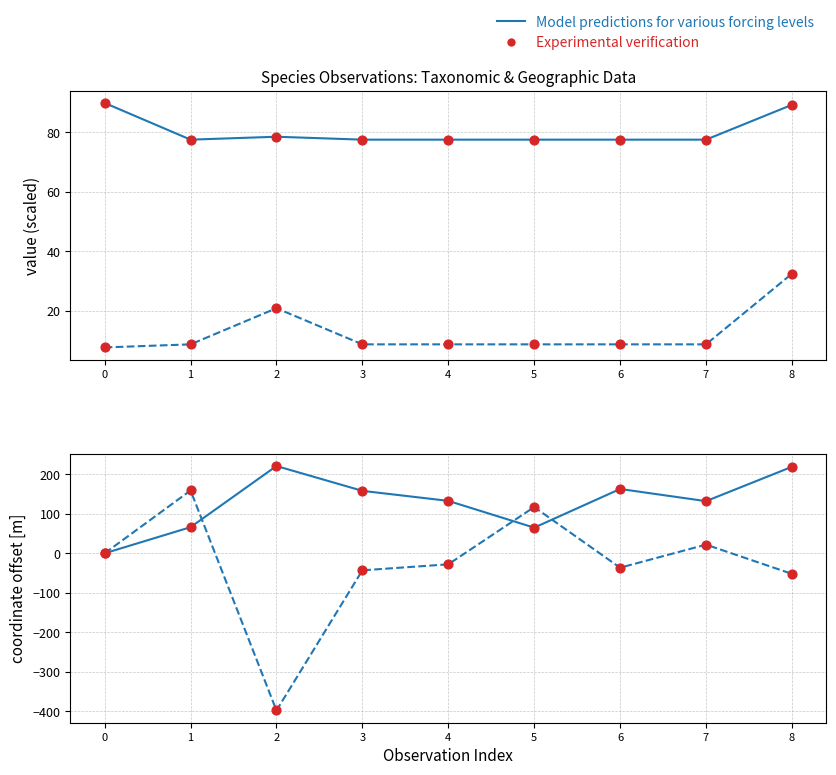

Which series has the largest Y range (max minus min)?

Nord_scaled